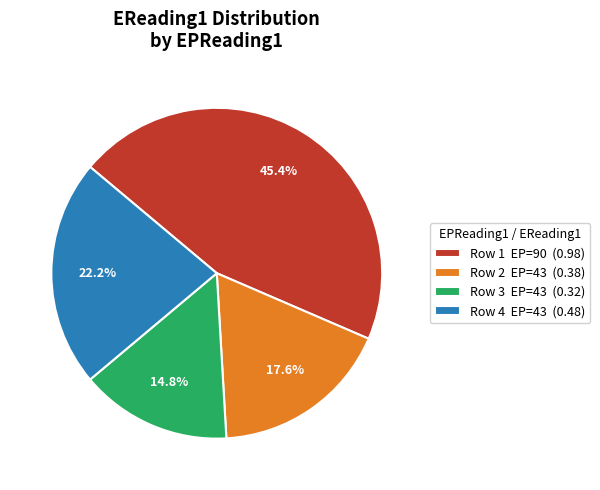

Count the number of slices in the pie.

4